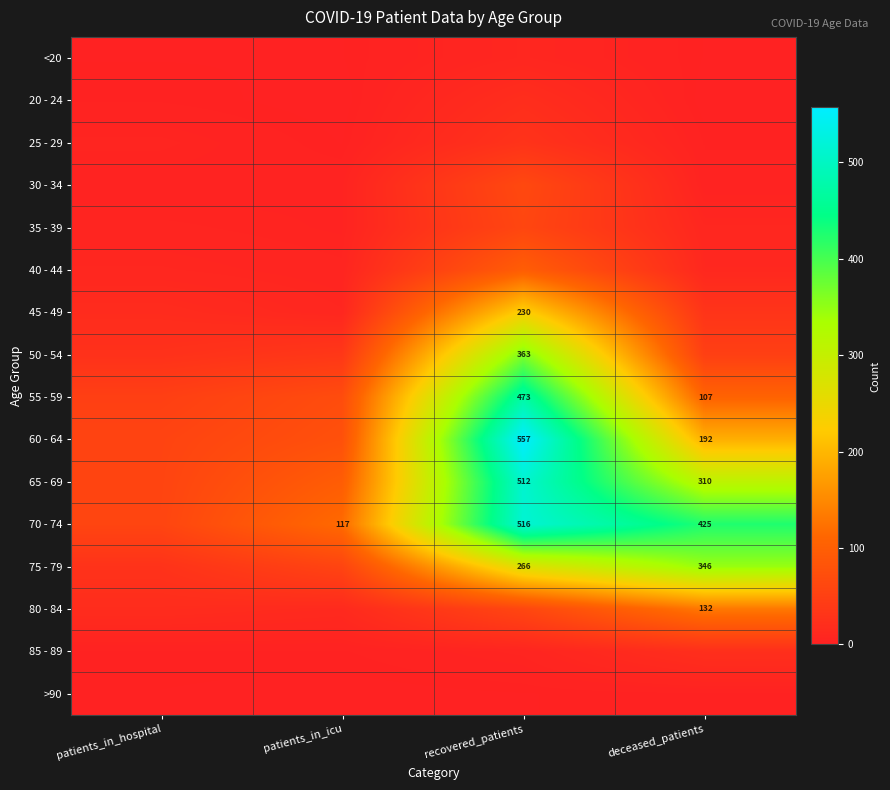

Which series has the largest range (max minus min)?

60 - 64